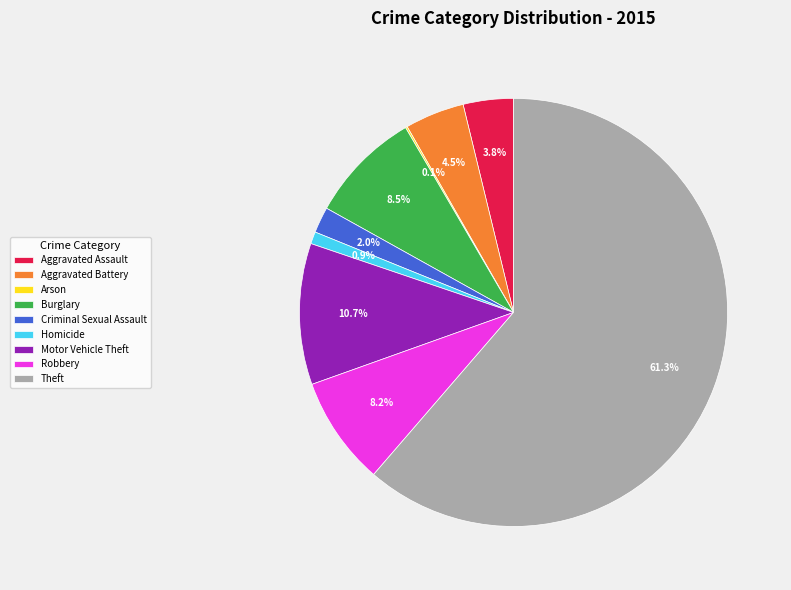

Is Aggravated Assault the majority of the pie?

No